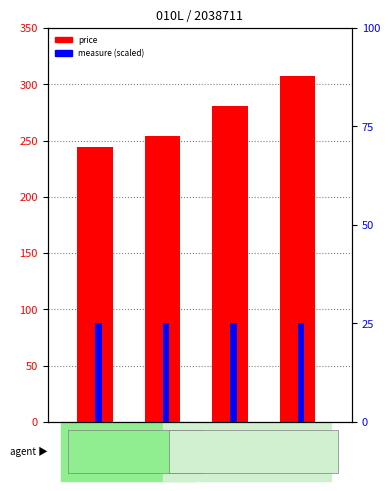

What is the value of the price bar at the 1st from the left?

244.4